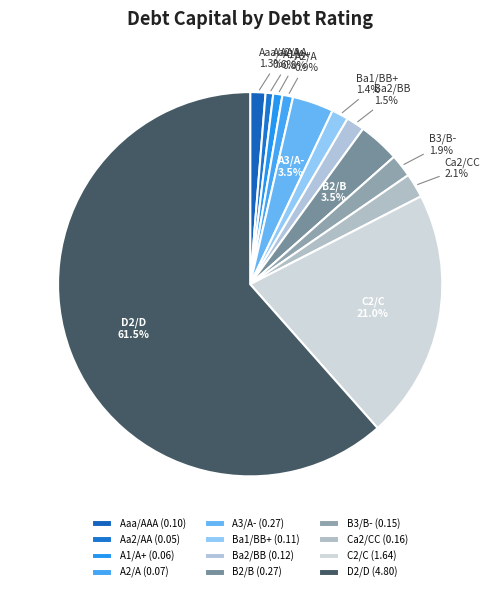

How many segments does this pie chart have?

12